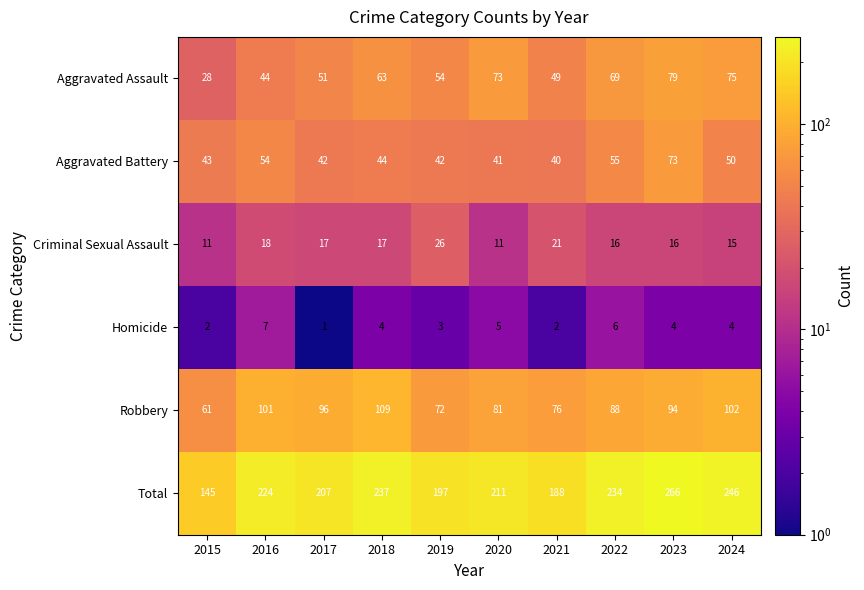

Which series changed the most between 2017 and 2023?

Total